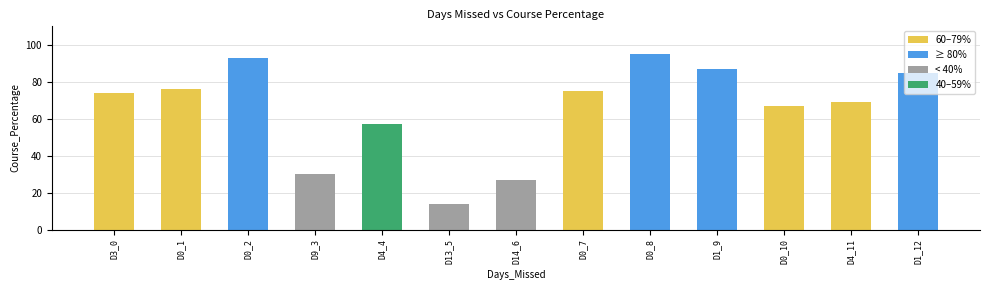

What is the average value?

65